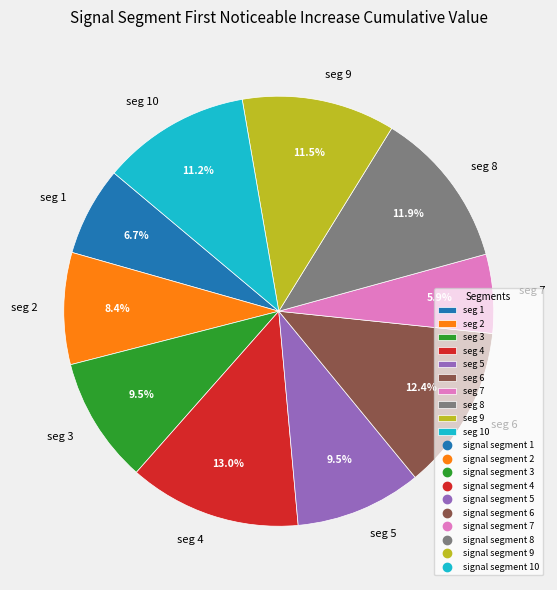

Which has a higher value, seg 5 or seg 2?

seg 5